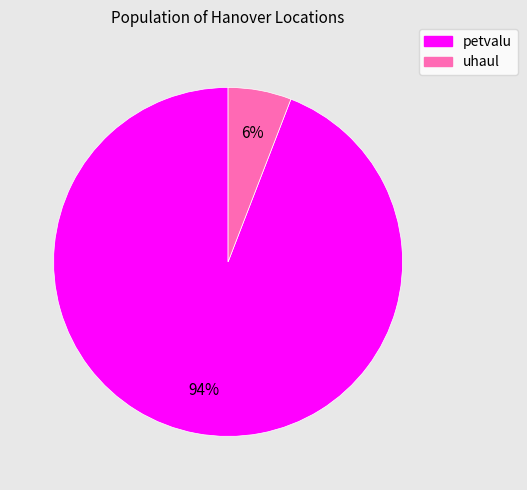

The uhaul slice represents 15% of the pie. True or false?

False